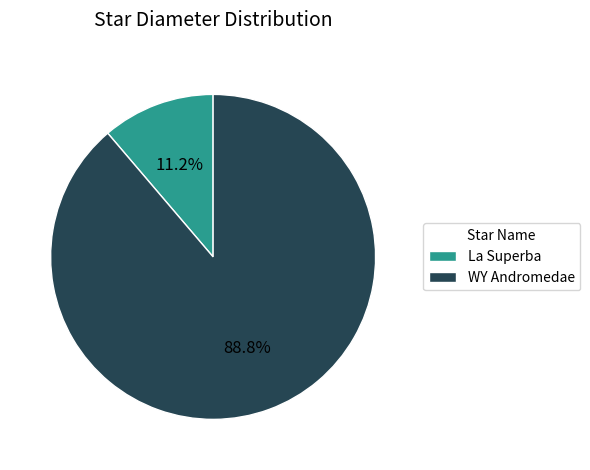

Is there any slice that represents more than half of the pie?

Yes